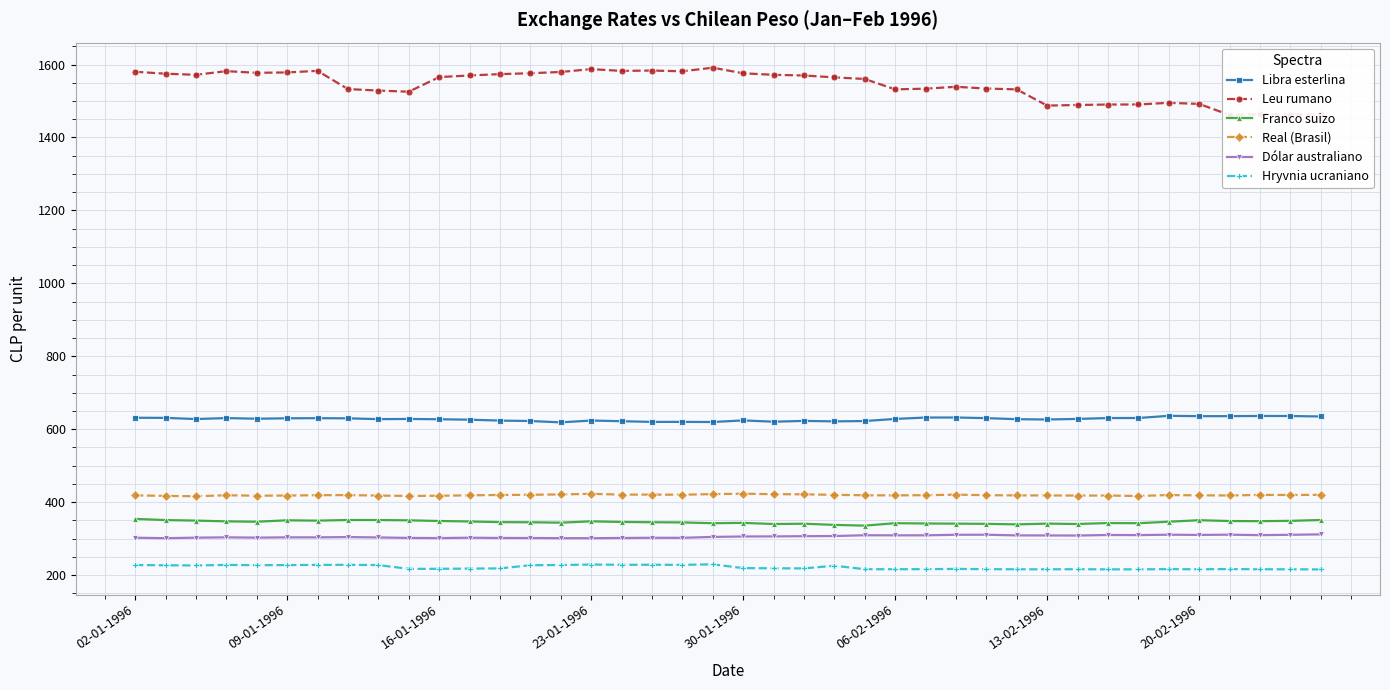

True or false: Hryvnia ucraniano has a value of 216.4 at 28.

True